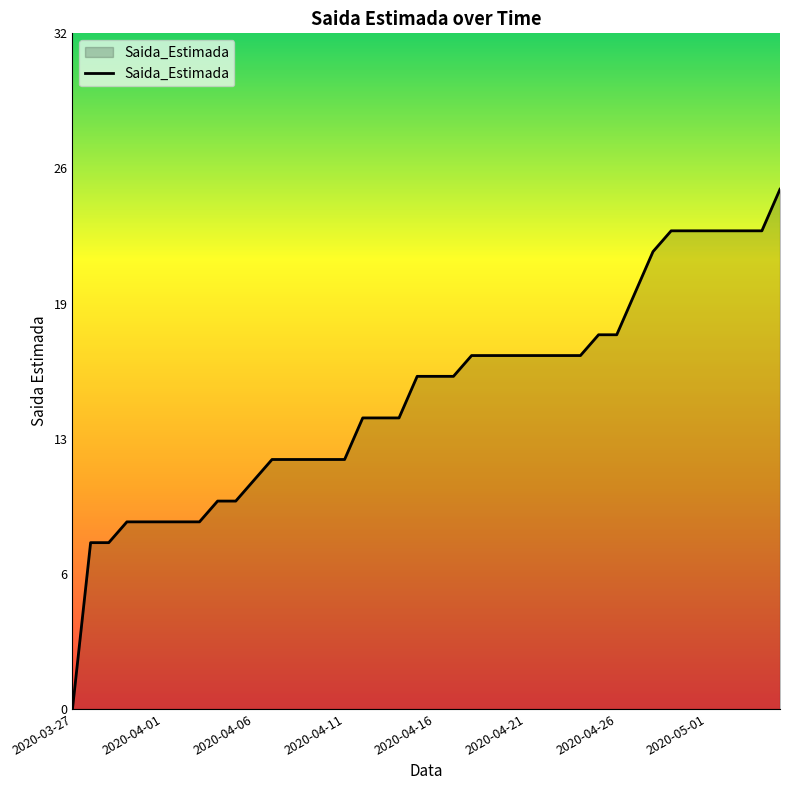

What is the difference between the maximum and minimum values?

25